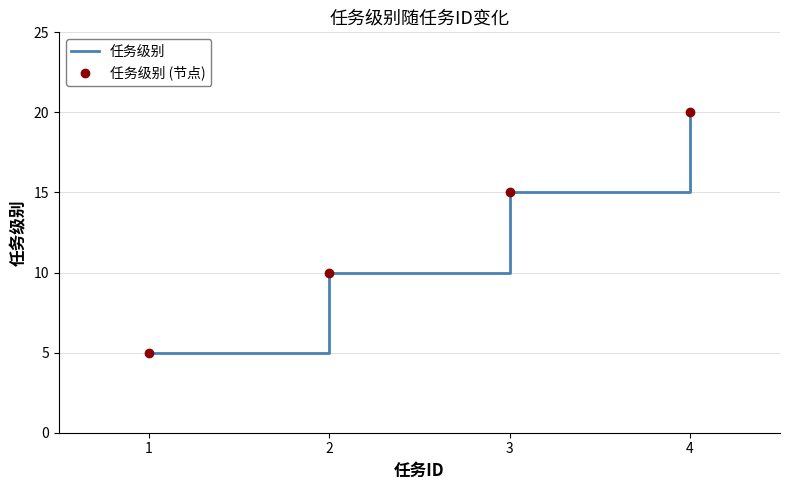

The 任务级别 series shows 5 at 2. True or false?

False